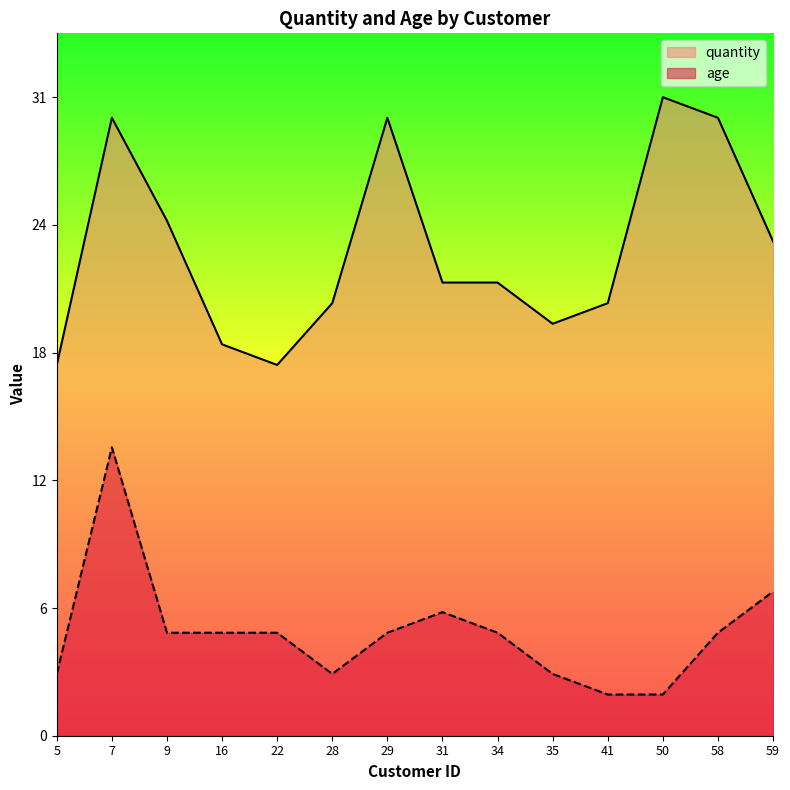

The value of quantity at 34 is 22. True or false?

True